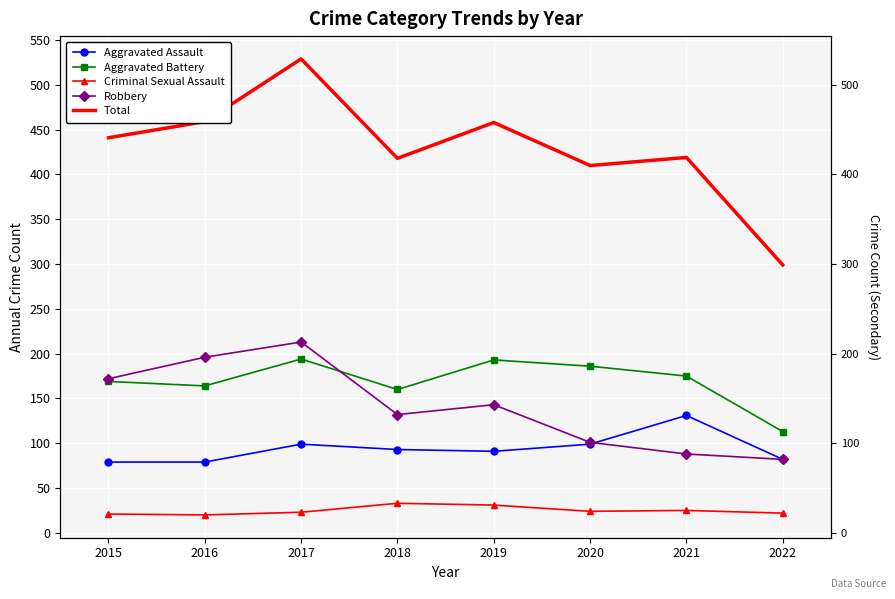

Where is the first local minimum for Aggravated Battery?

2016